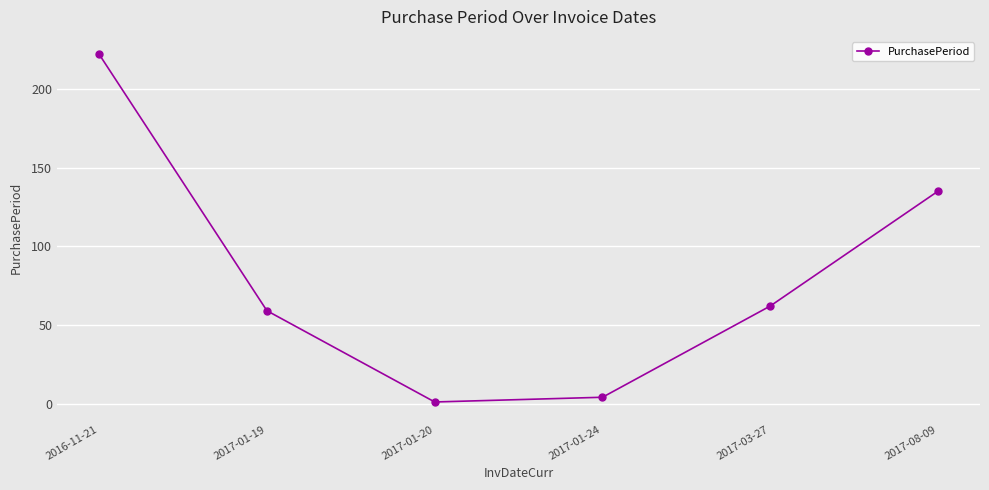

What is the smallest value displayed?

1